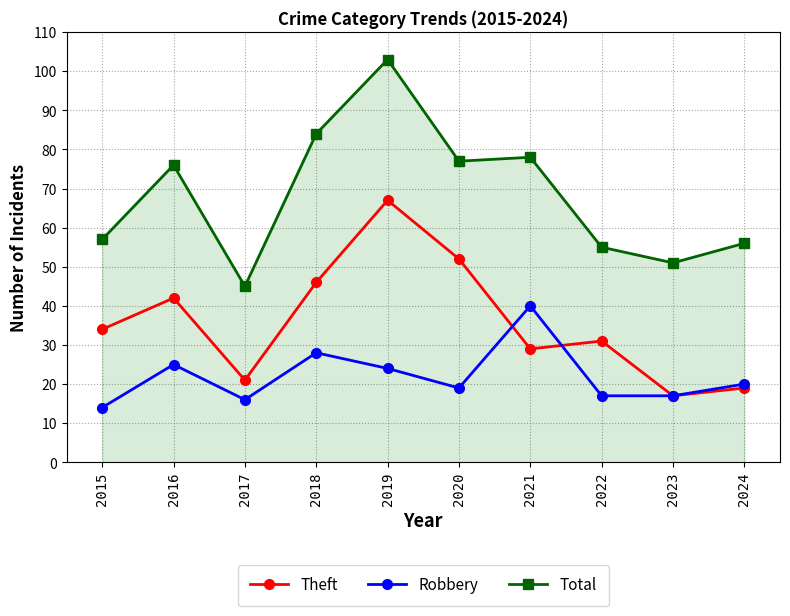

The Robbery series shows 26 at 2022. True or false?

False